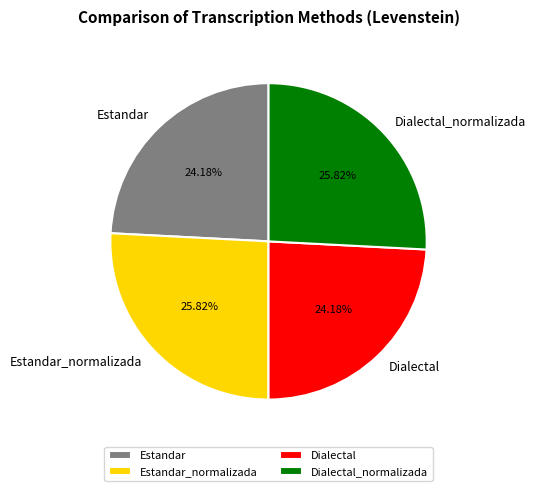

Count the number of slices in the pie.

4